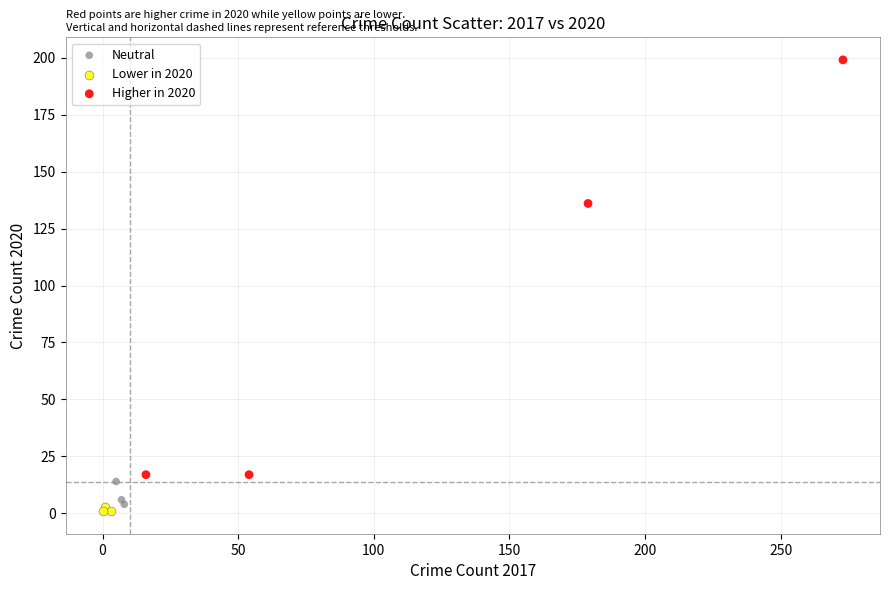

Which series contains the highest Y value?

Higher in 2020